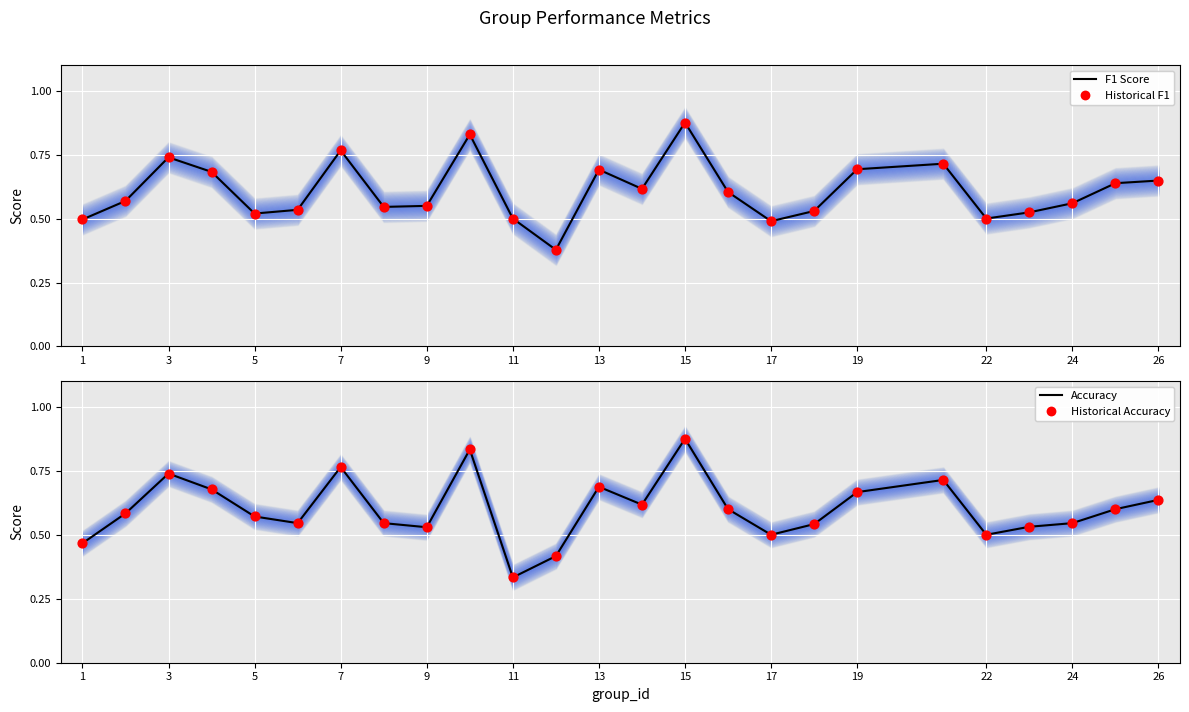

Which series reaches the maximum Y coordinate?

F1 Score